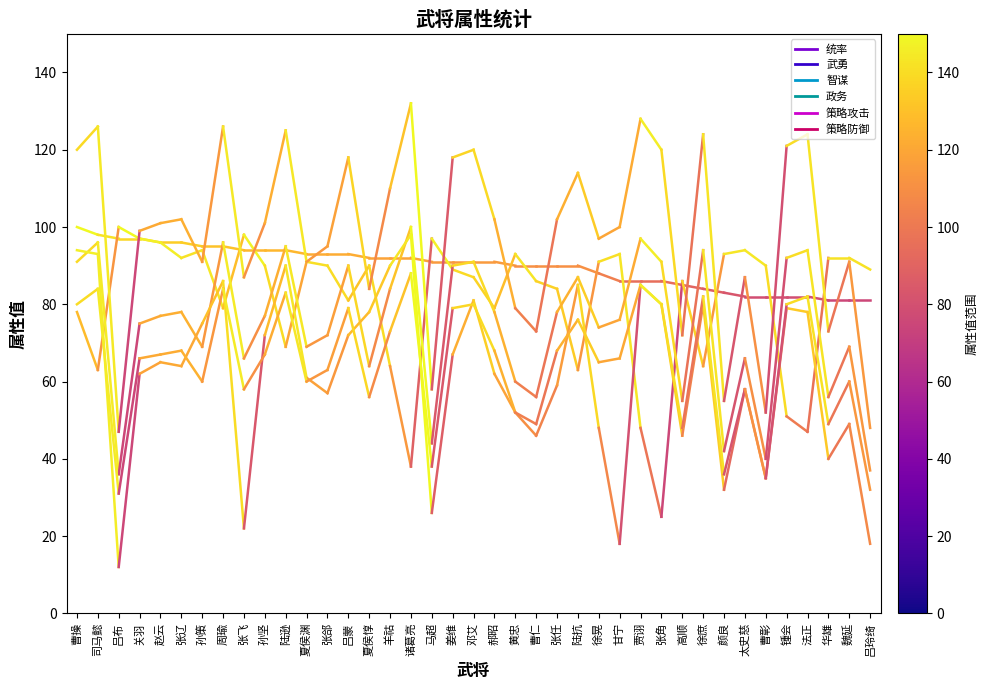

What is the sum of the 政务 values at 司马懿 and 曹操?

187